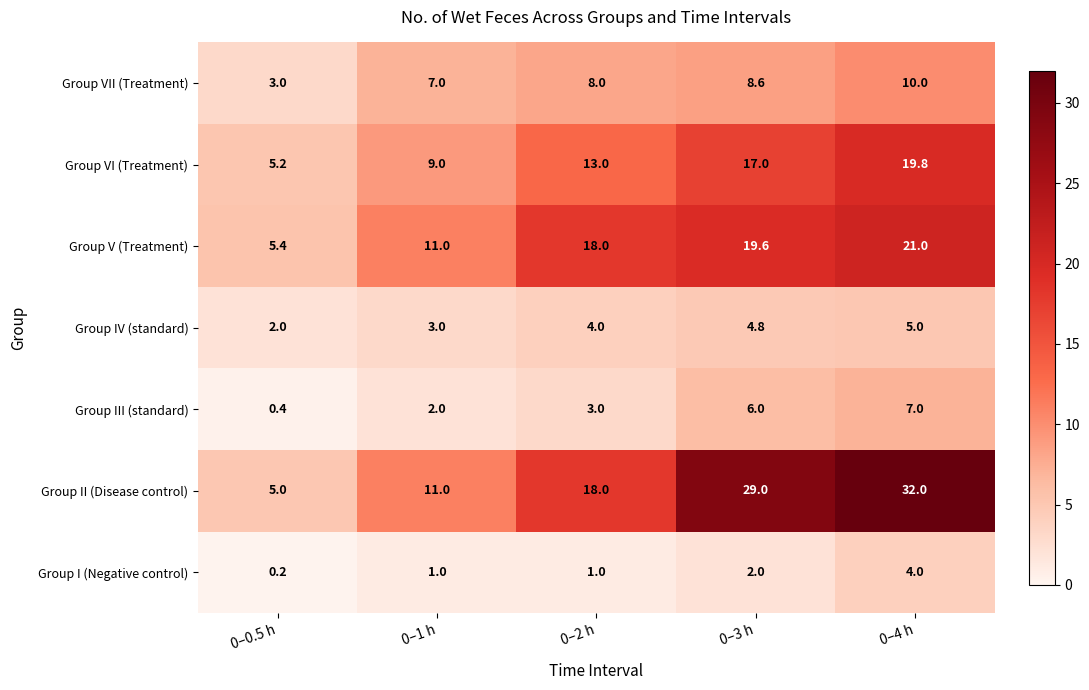

At which category is the sum across all series the highest?

0–4 h